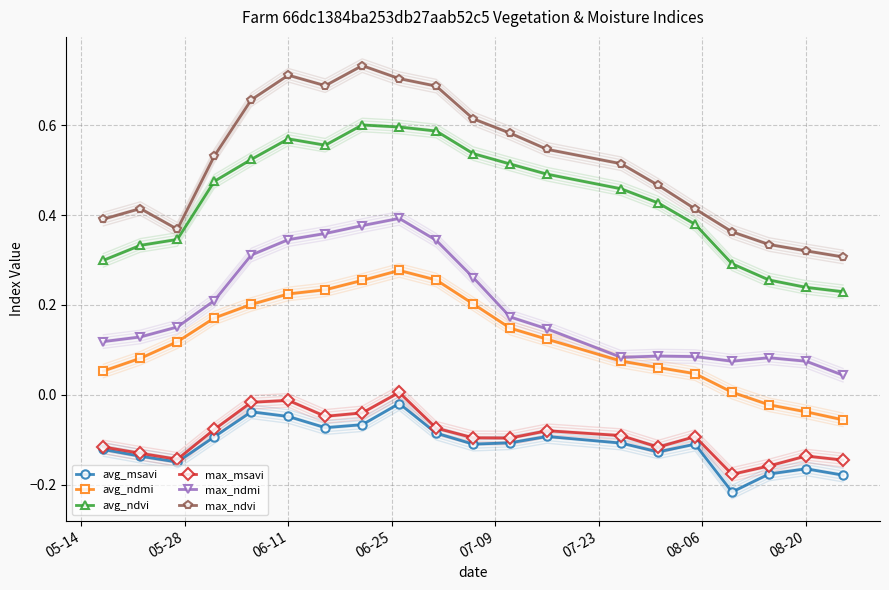

True or false: avg_msavi and max_ndvi intersect in this chart.

False